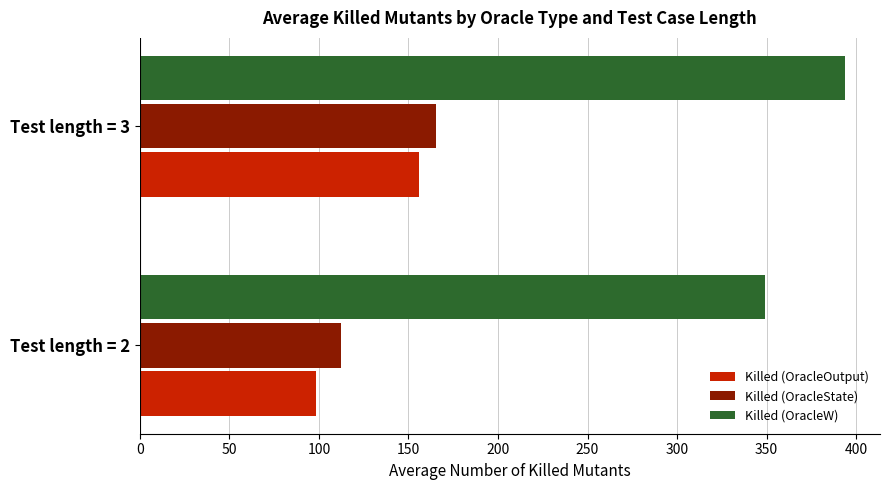

List the series in order of their peak value, lowest first.

Killed (OracleOutput), Killed (OracleState), Killed (OracleW)